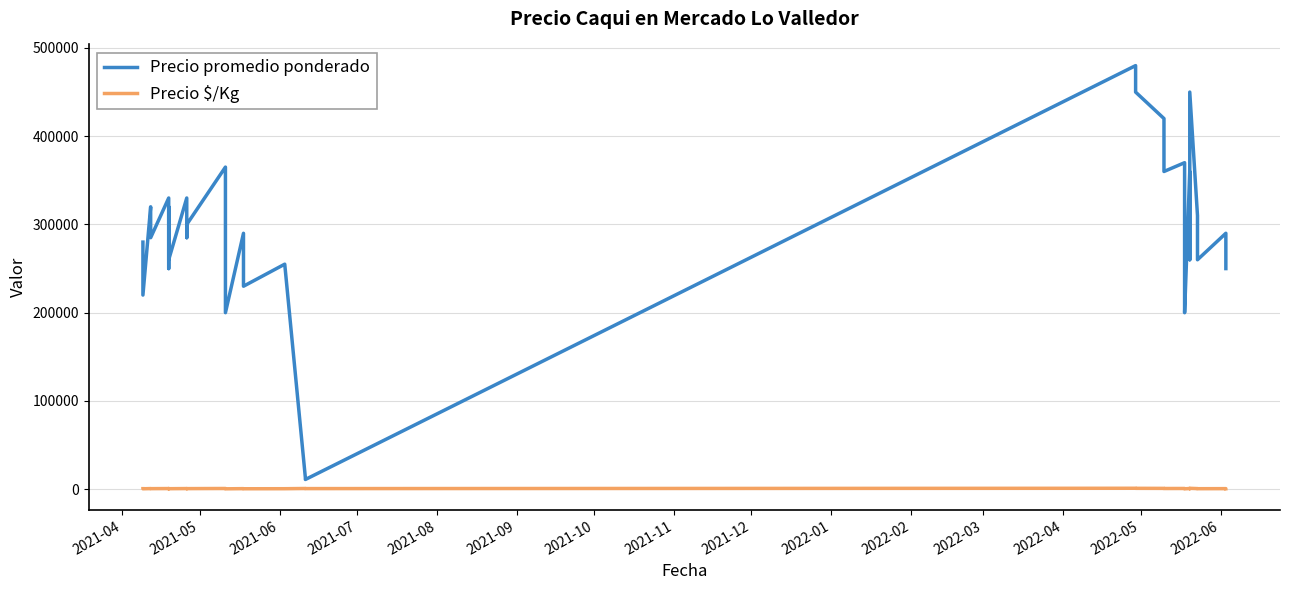

What is the value of the Precio $/Kg point at the 27th from the left?

822